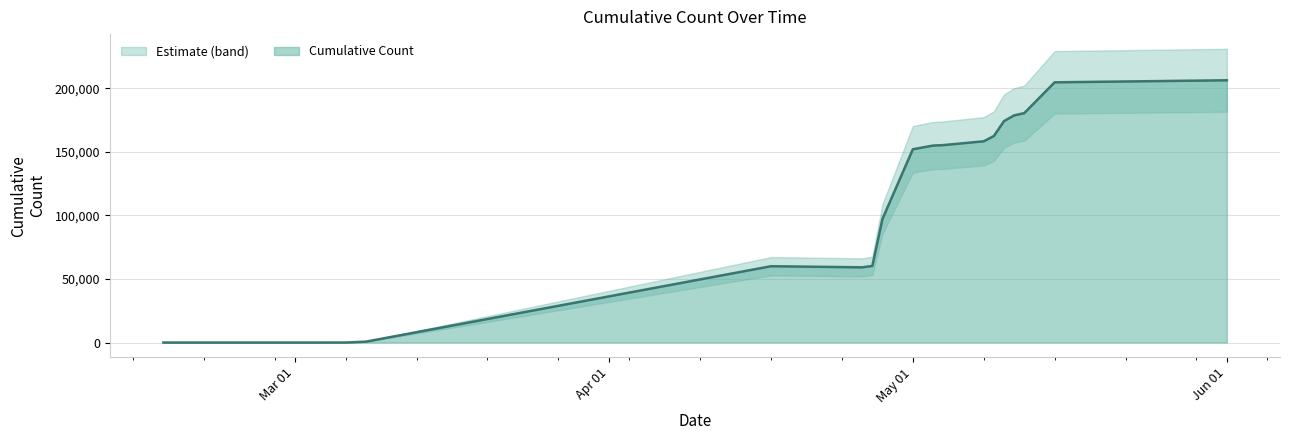

The value at 2023-04-17 is 60031.0. True or false?

True